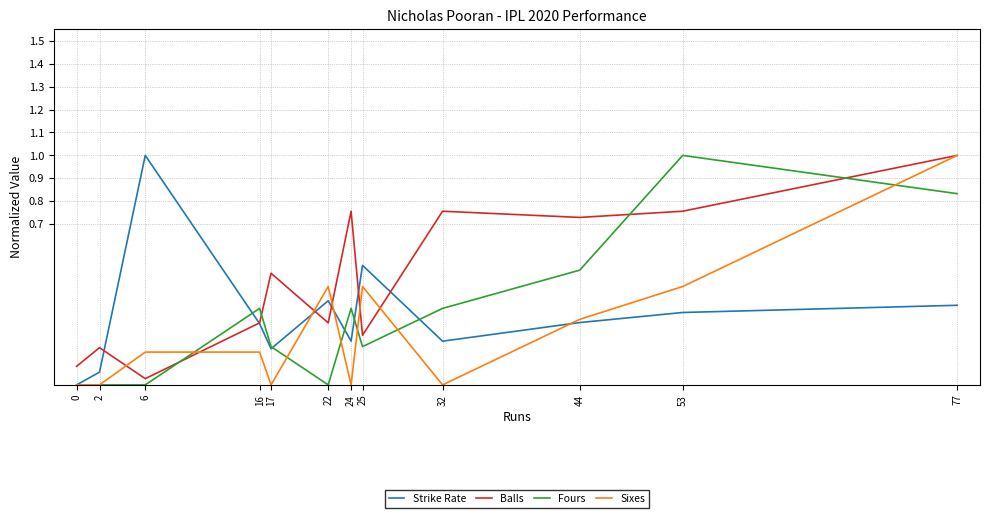

After their last crossing, which series has the higher values: Balls or Fours?

Balls